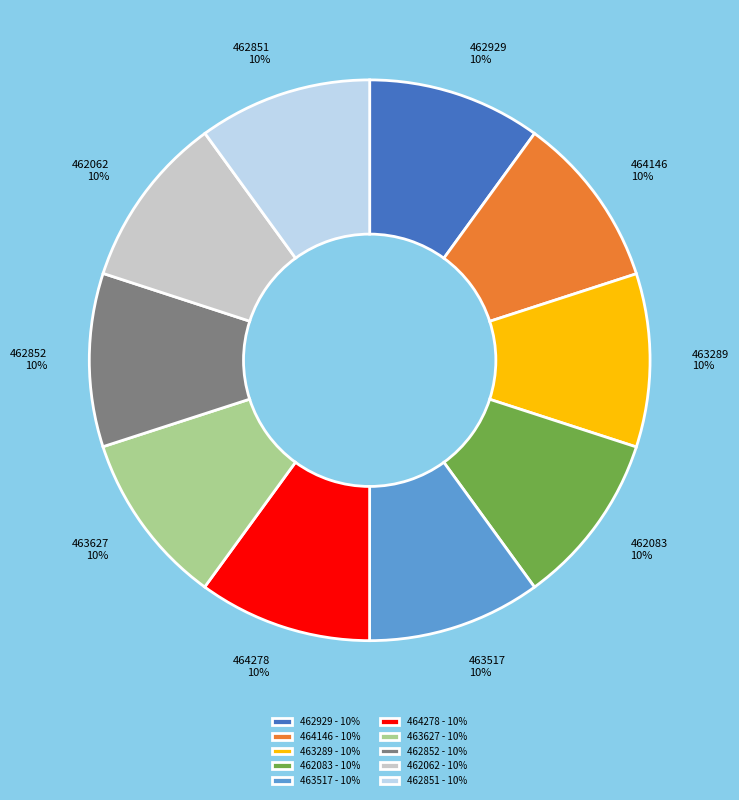

Approximately how many times larger is the value at 464278 compared to 463517?

1.0